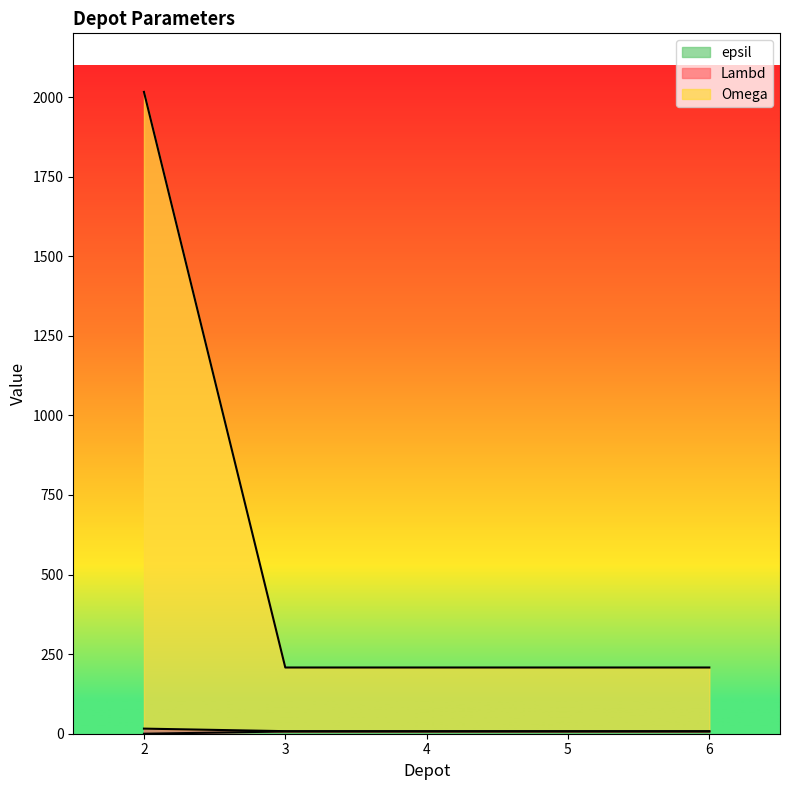

True or false: Lambd has more than 0 interior local peaks.

False